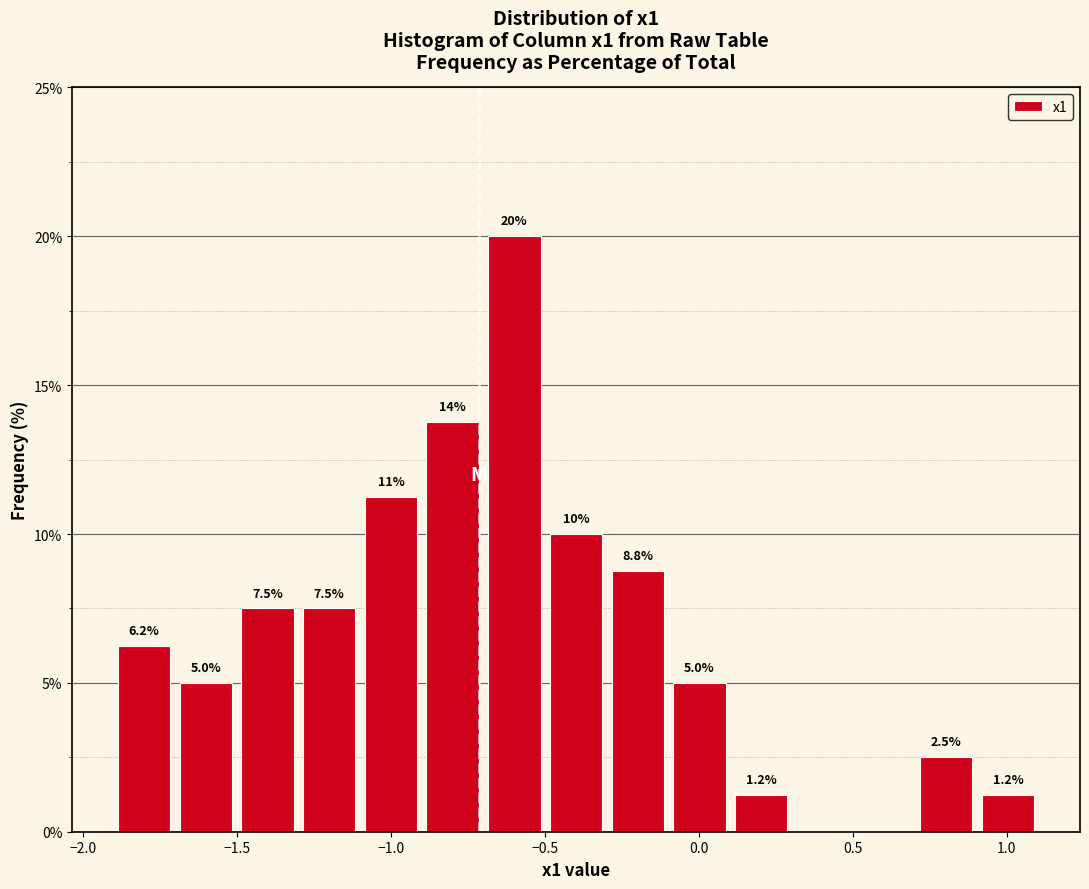

Which range on the x-axis has the tallest bar?

-0.7 to -0.5